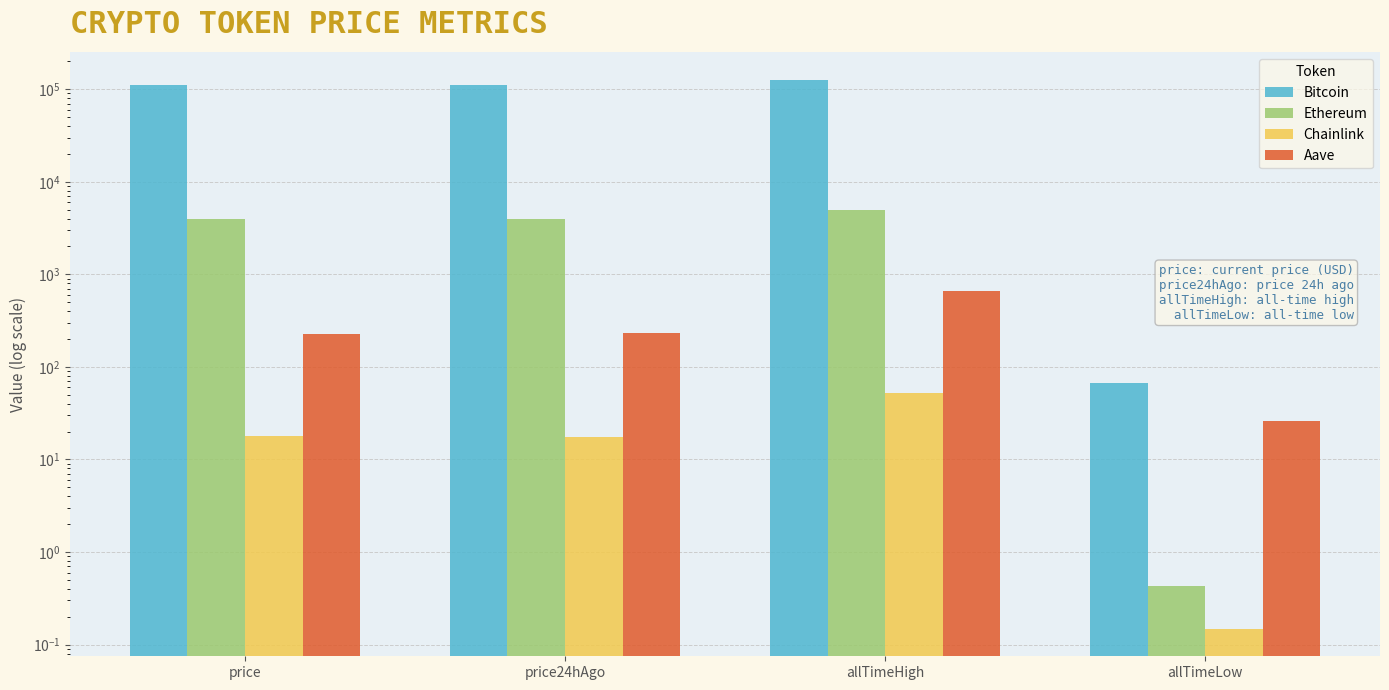

What is the difference between the second highest and minimum values in the Bitcoin series?

111356.2